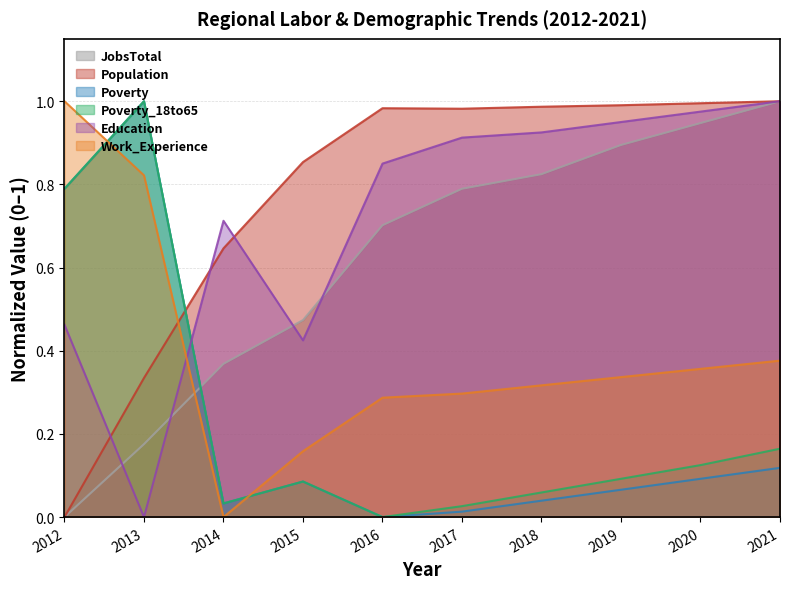

The value of Population at 2016 is 1.0. True or false?

True